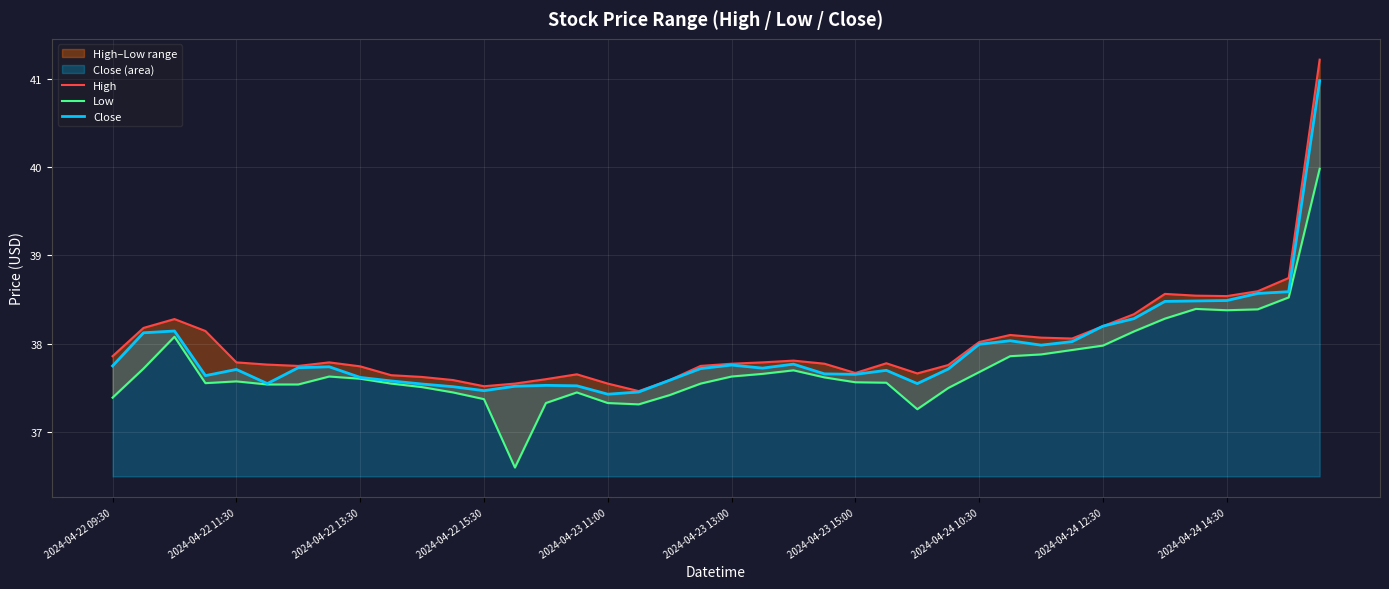

True or false: Low and High intersect in this chart.

False